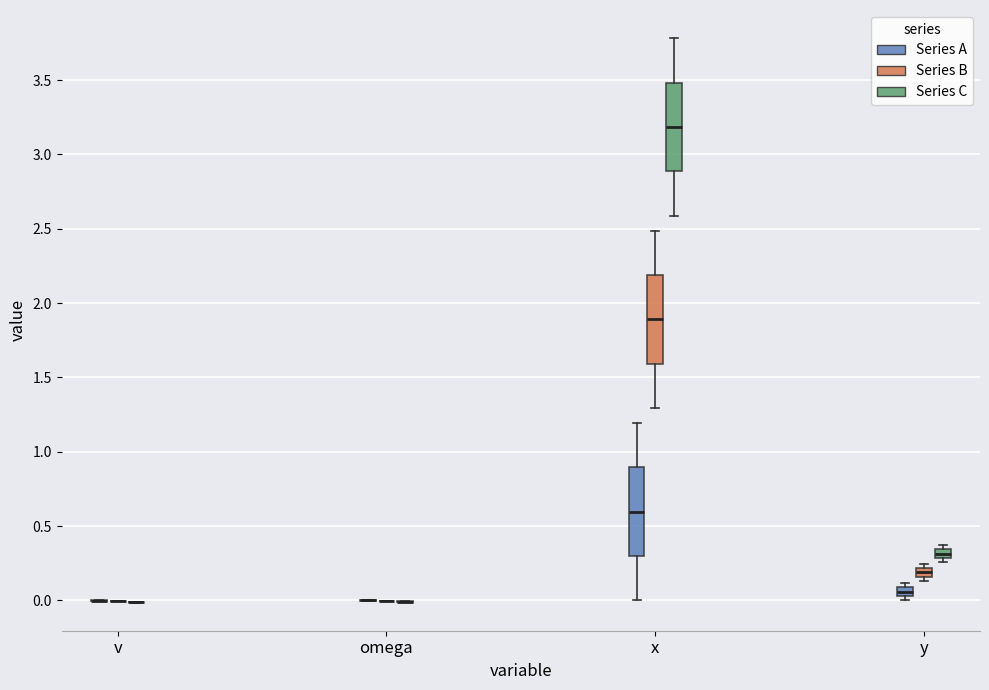

Where is the lower edge of the box for y (Series A) on the y-axis? The values are not printed on the chart, so give them approximately, as read against the axis.

0.05